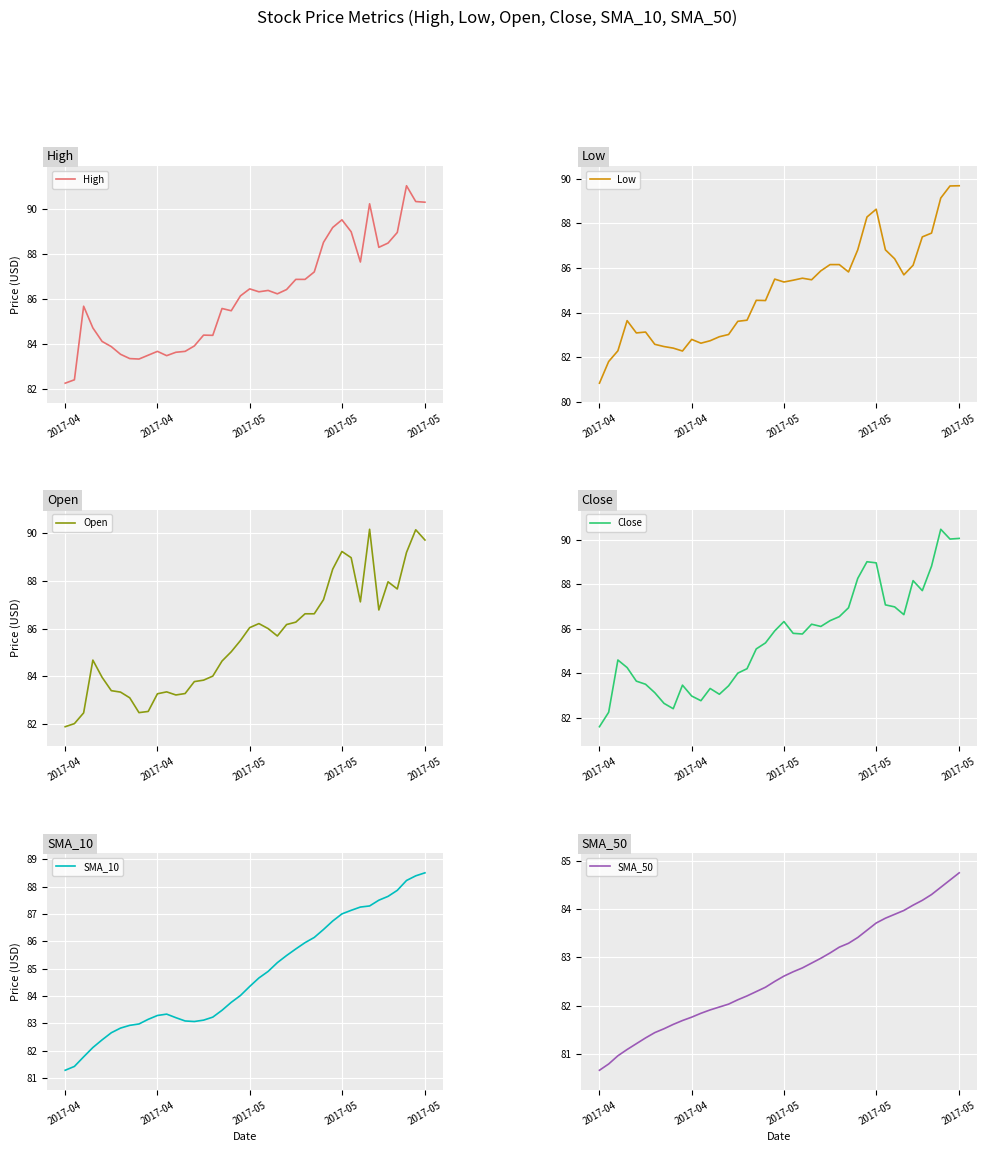

What is the sum of the SMA_10 values at 2017-05 and 35?

169.4